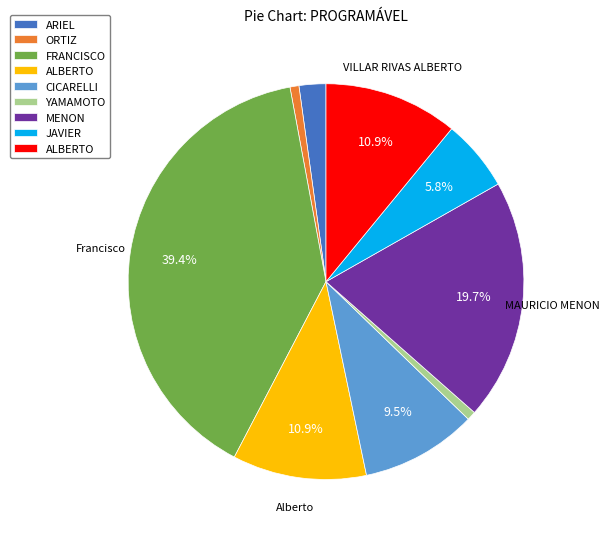

Does any single category account for the majority?

No